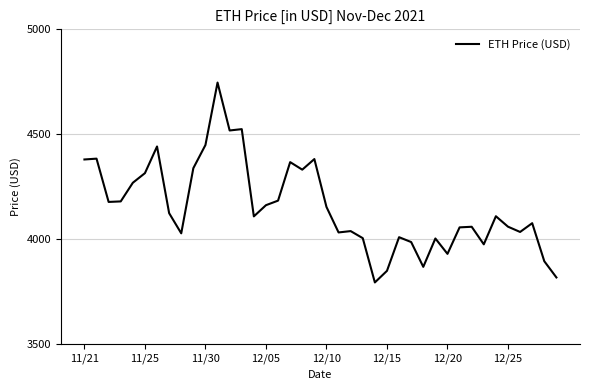

What is the difference between the maximum and minimum values?

952.1